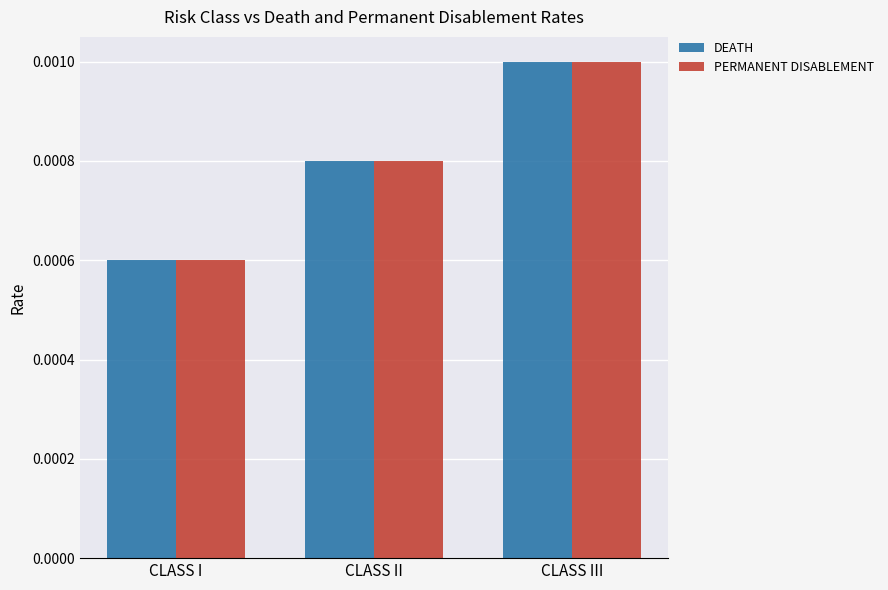

Is the value of PERMANENT DISABLEMENT at CLASS III greater than the value of DEATH at CLASS I?

Yes